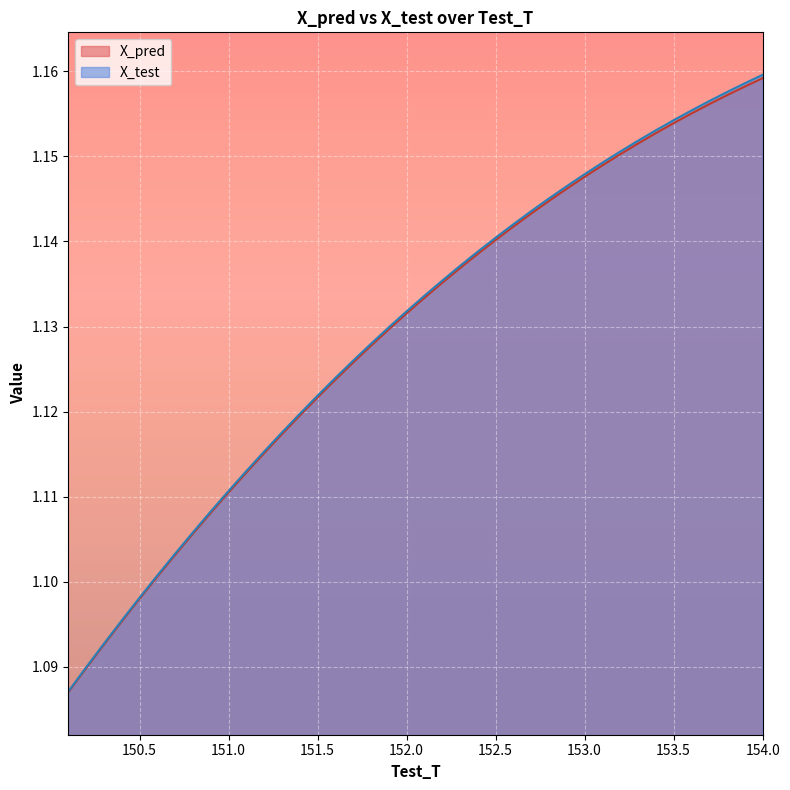

Rank the categories by X_pred value from highest to lowest.

19, 18, 17, 16, 15, 14, 13, 12, 11, 10, 9, 8, 7, 6, 5, 4, 3, 2, 1, 0